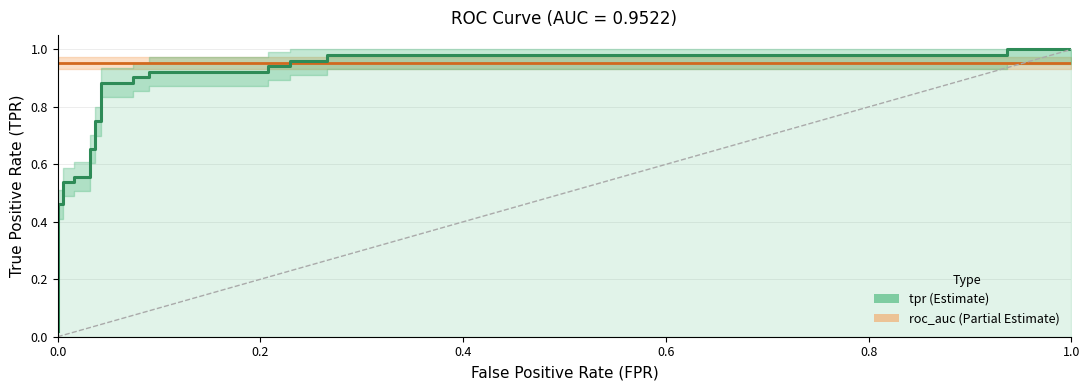

Reading right to left, what are all the values shown in this chart?

1.0	1.0	1.0	1.0	1.0	1.0	0.9	0.9	0.9	0.9	0.9	0.9	0.9	0.9	0.8	0.8	0.7	0.7	0.6	0.6	0.5	0.5	0.5	0.5	0.0